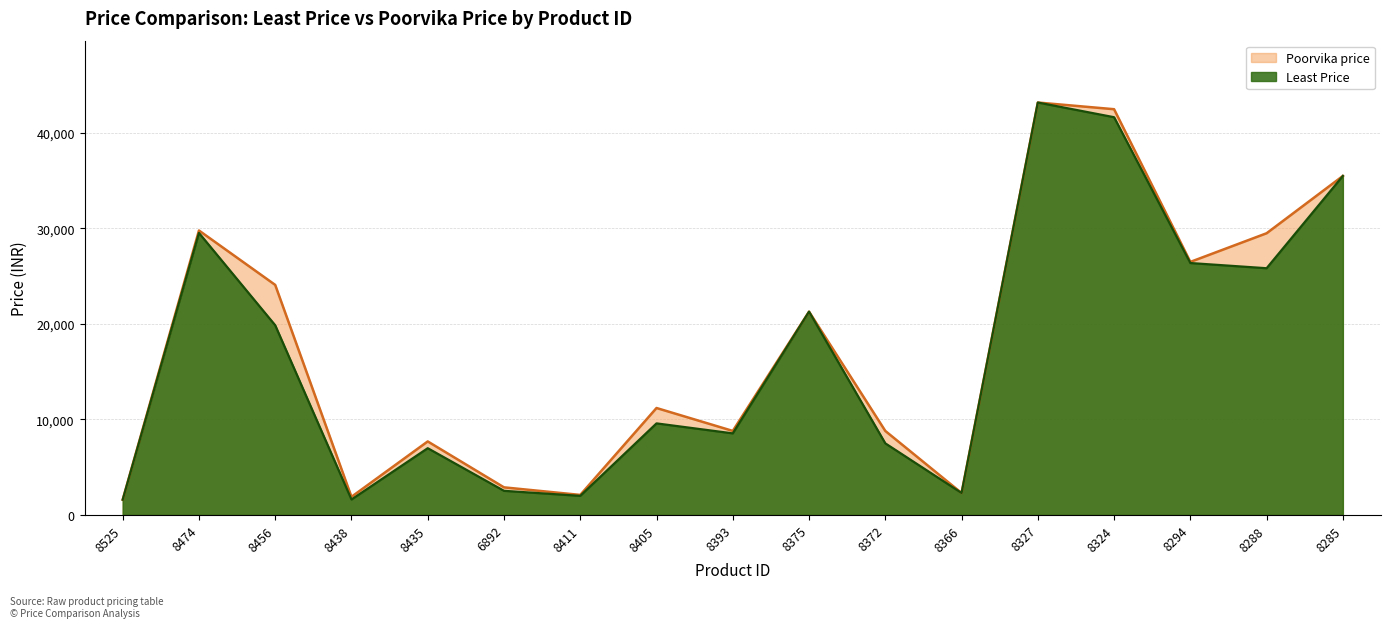

True or false: Poorvika price and Least Price cross at least once.

False